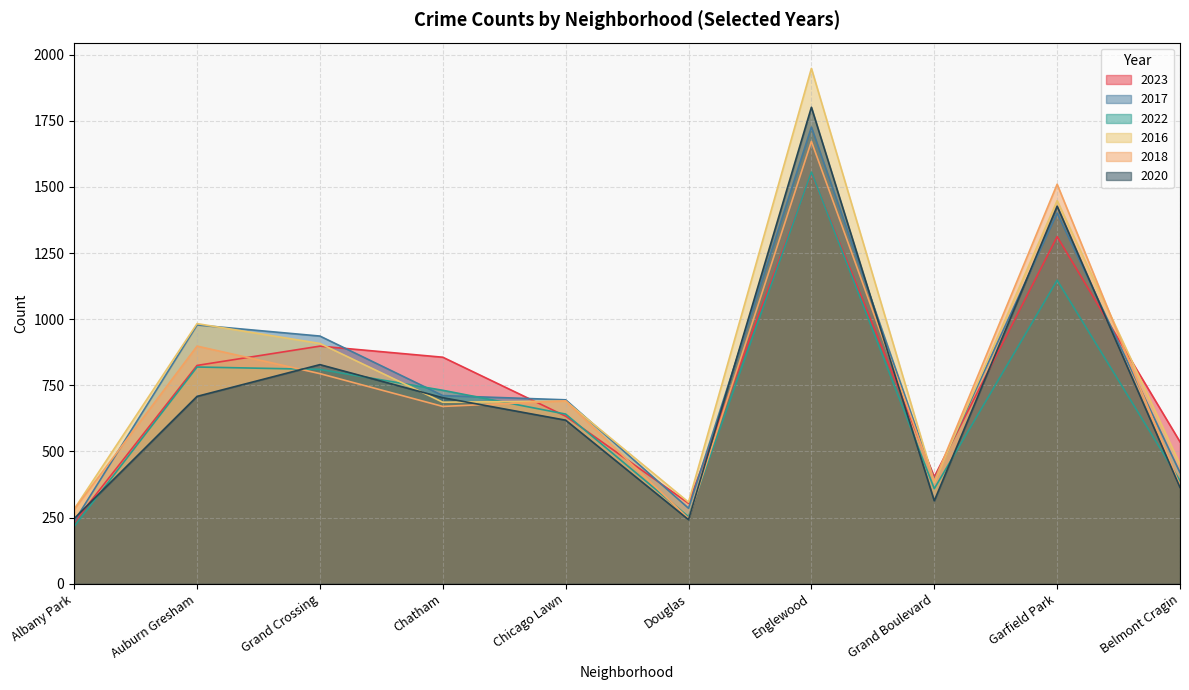

Which series has the widest spread of values?

2016